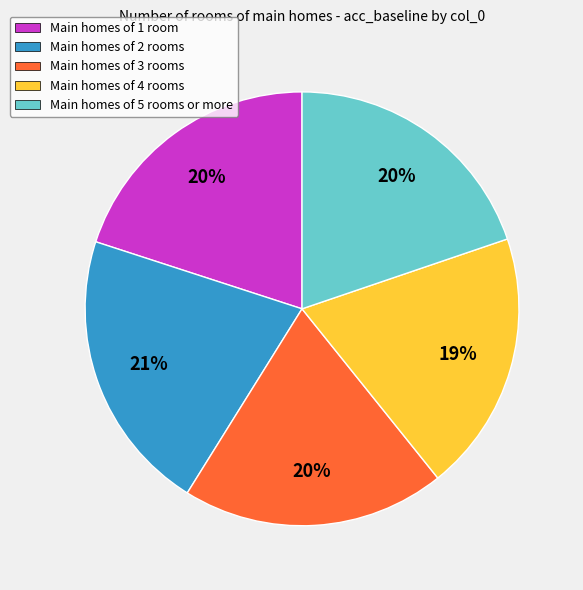

True or false: Main homes of 5 rooms or more accounts for 12% of the total.

False